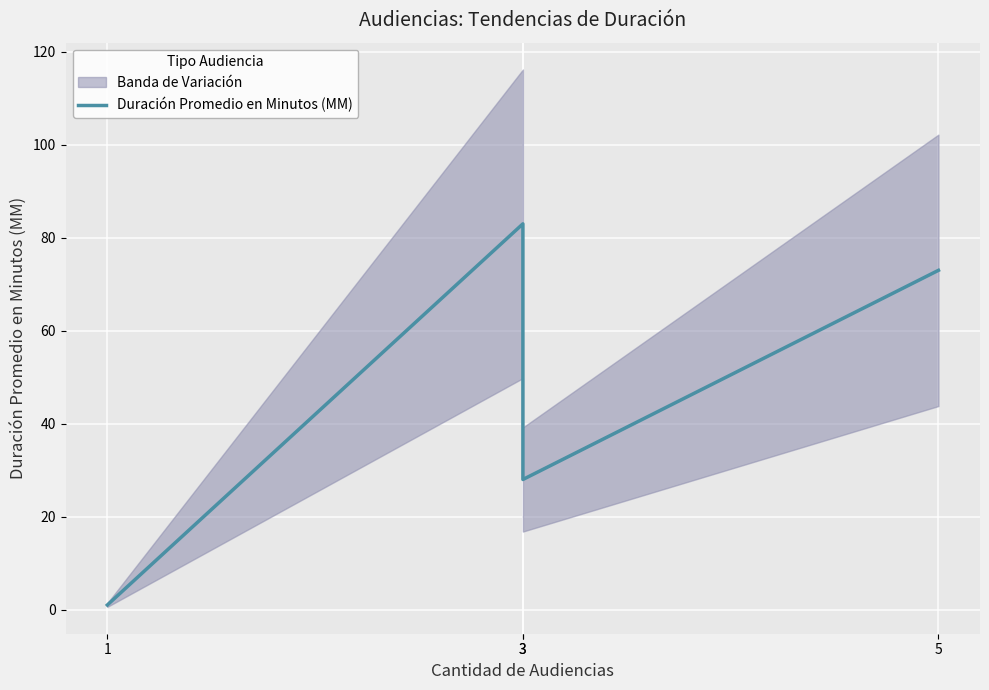

How many distinct data groups are displayed?

1